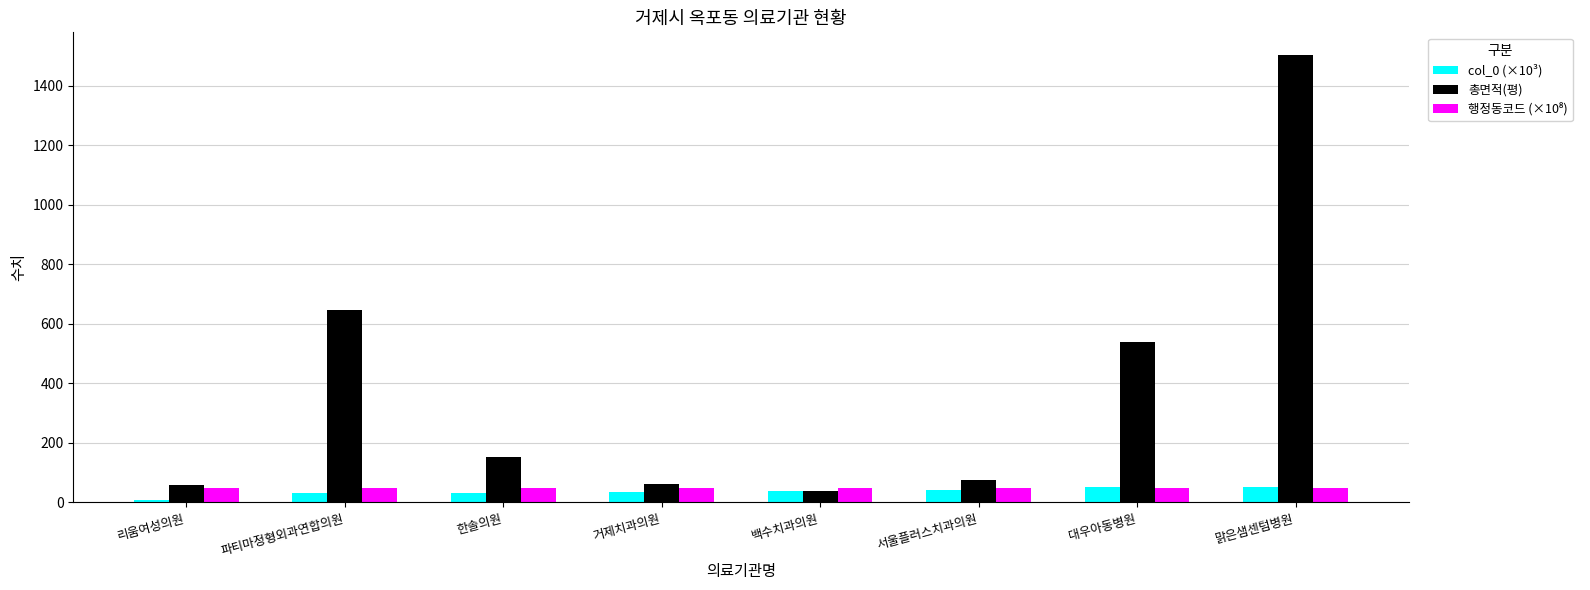

The value of col_0 (×10³) at 맑은샘센텀병원 is 53.3. True or false?

True